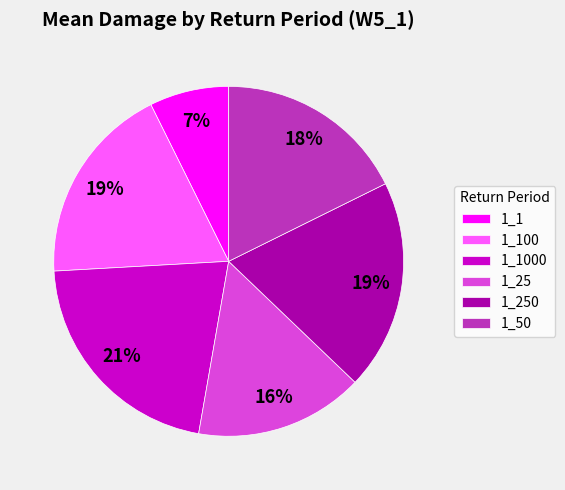

Count the number of slices in the pie.

6